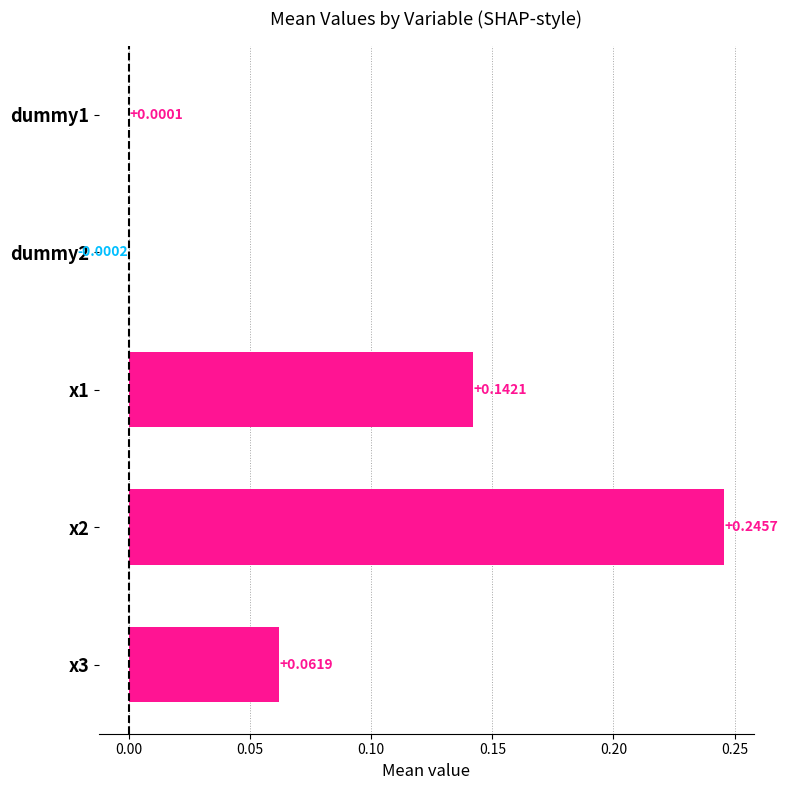

Which has a higher value, x3 or x1?

x1